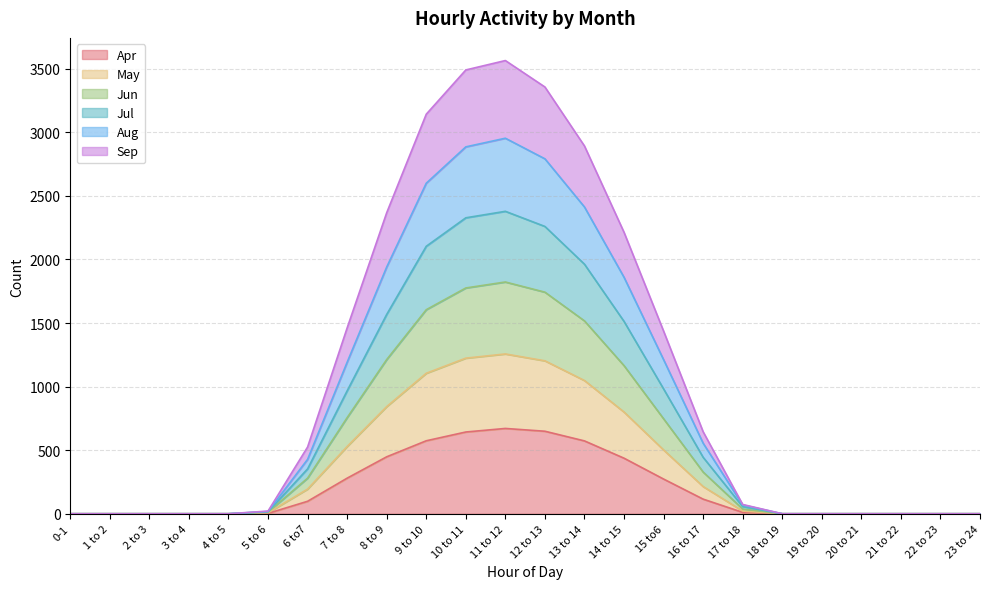

What is the label of the 23rd point from the right?

1 to 2